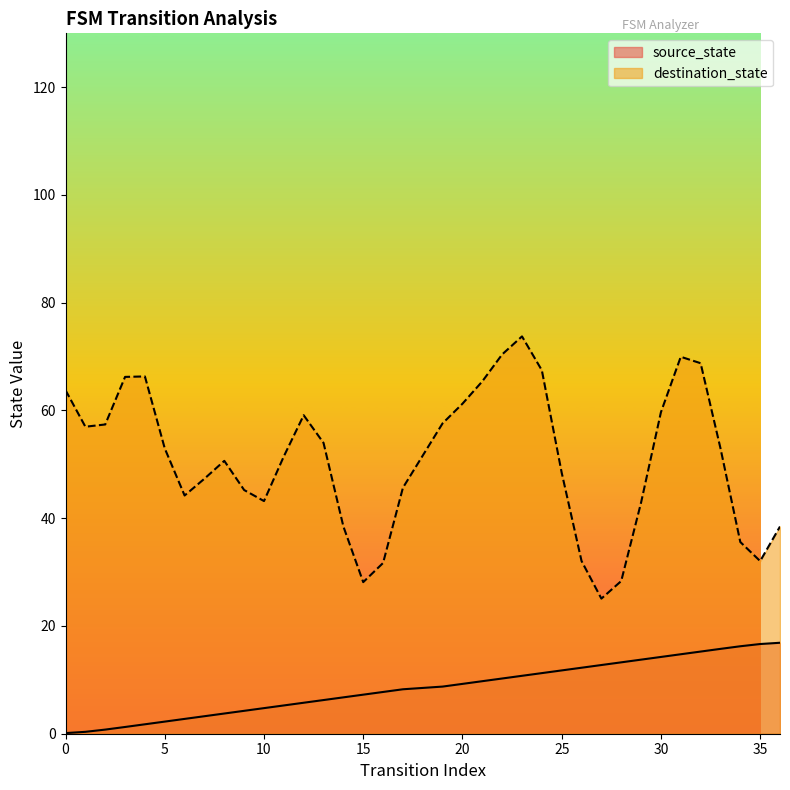

List the labels in order of value, largest first.

36, 35, 34, 33, 32, 31, 30, 29, 28, 27, 26, 25, 24, 23, 22, 21, 20, 19, 17, 16, 15, 14, 13, 12, 11, 10, 9, 8, 7, 6, 5, 4, 3, 2, 1, 0